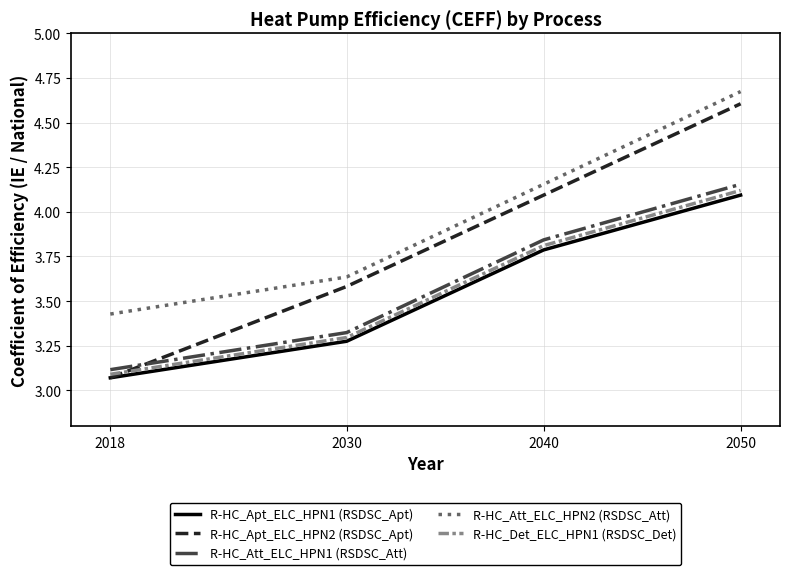

Is the value of R-HC_Det_ELC_HPN1 (RSDSC_Det) at 2040 greater than the value of R-HC_Att_ELC_HPN2 (RSDSC_Att) at 2018?

Yes